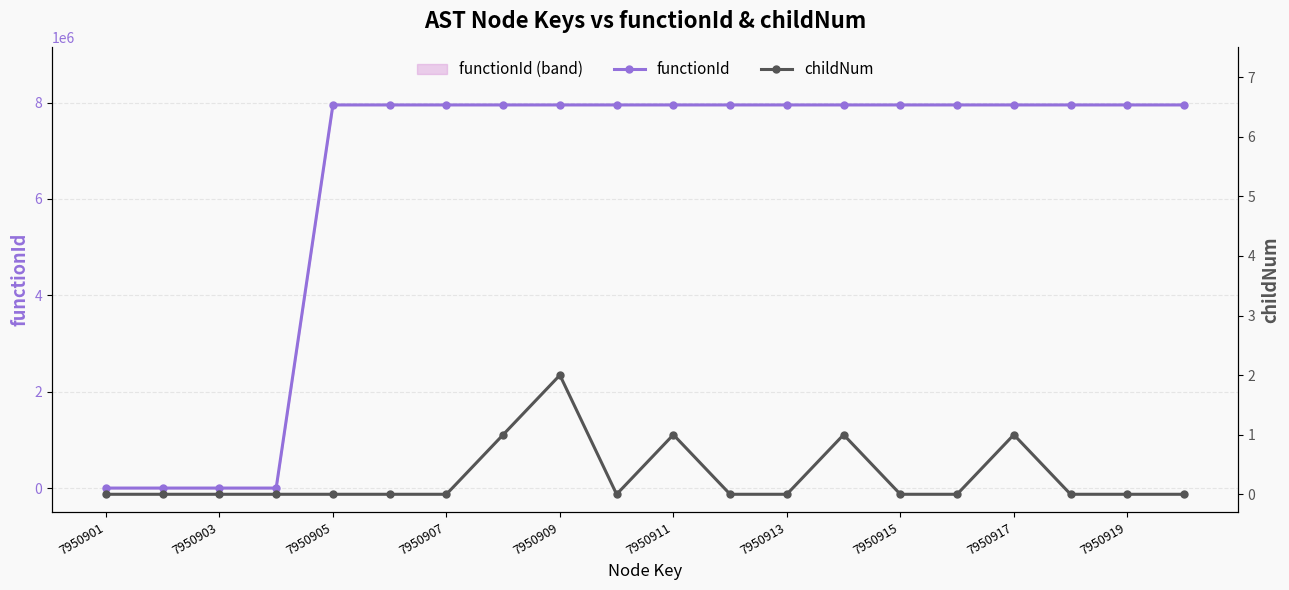

How many lines are shown in the chart?

2